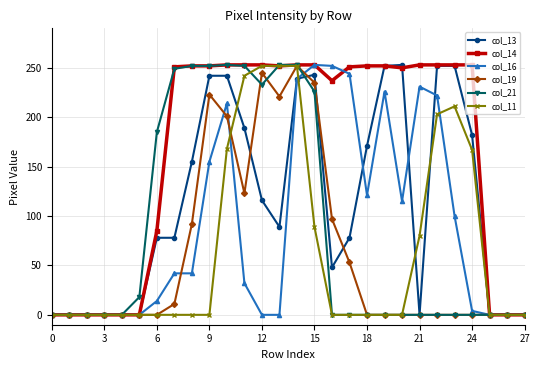

Which series has the largest total across all categories?

col_14